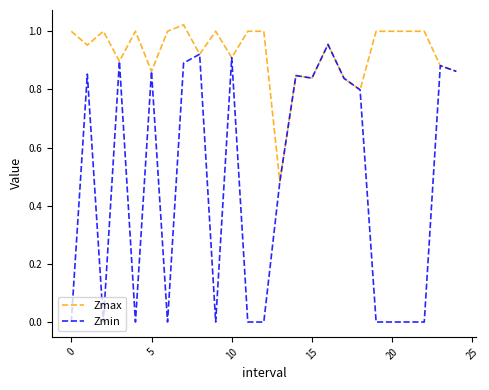

List the series in order of their peak value, highest first.

Zmax, Zmin